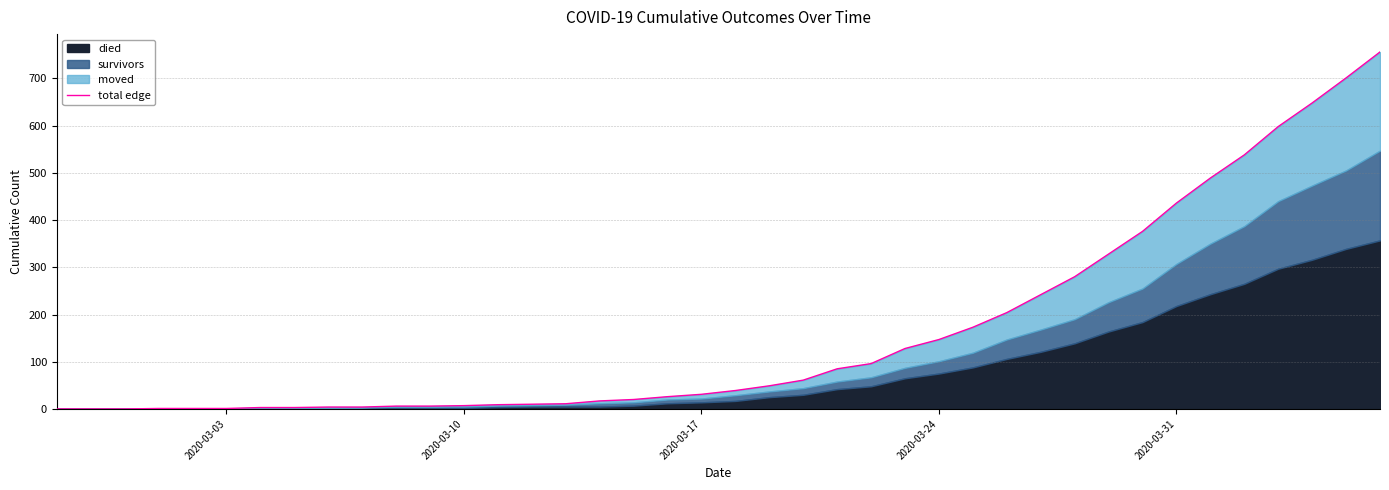

True or false: there are more than 2 points higher than both neighbors.

False